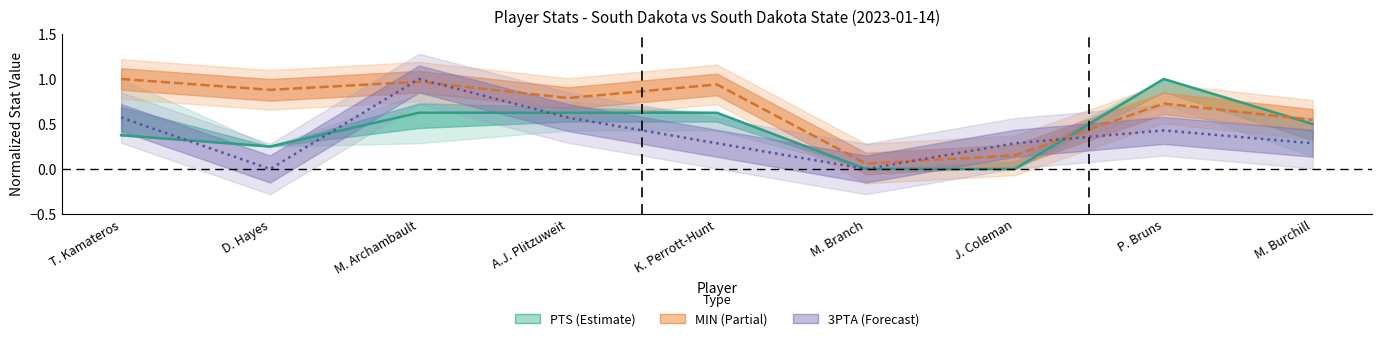

Is it true that the value at A.J. Plitzuweit is 0.6?

True